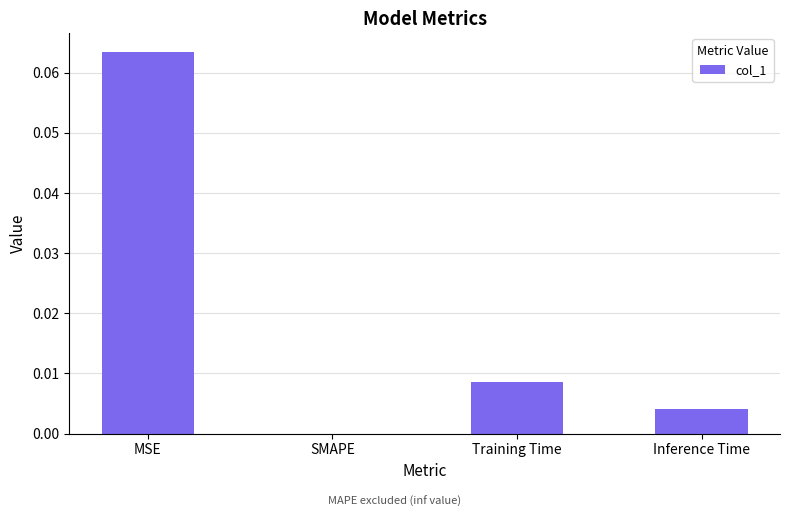

Where is the data nearest to the value 0?

SMAPE